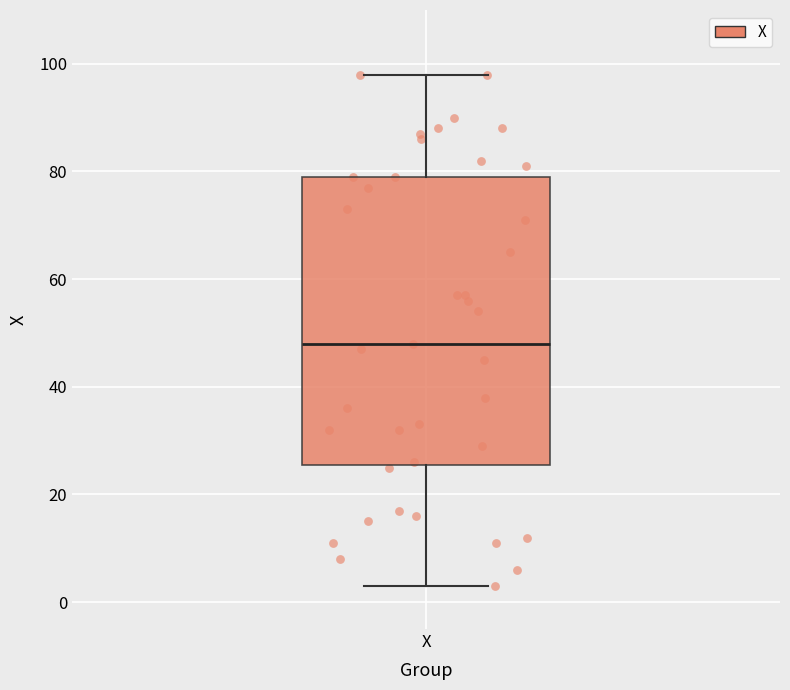

Transcribe this box plot: give where the median line is, the range the box spans, and where the two whiskers end, as read against the y-axis. The values are not printed on the chart, so give them approximately, as read against the axis.

median 48, box 26 to 80, whiskers 4 to 98